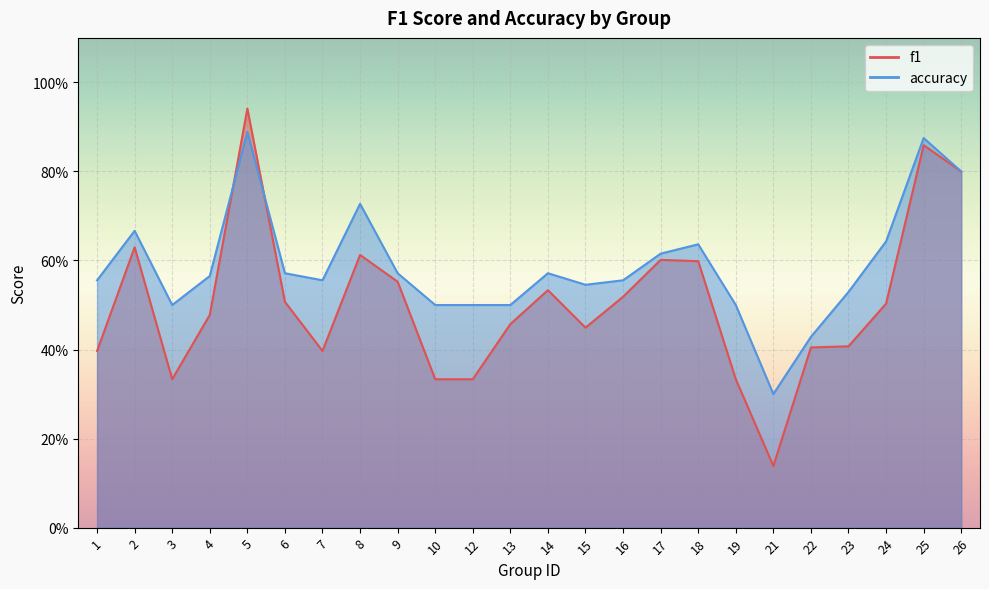

In f1, how many points are higher than both neighbors (excluding endpoints)?

6